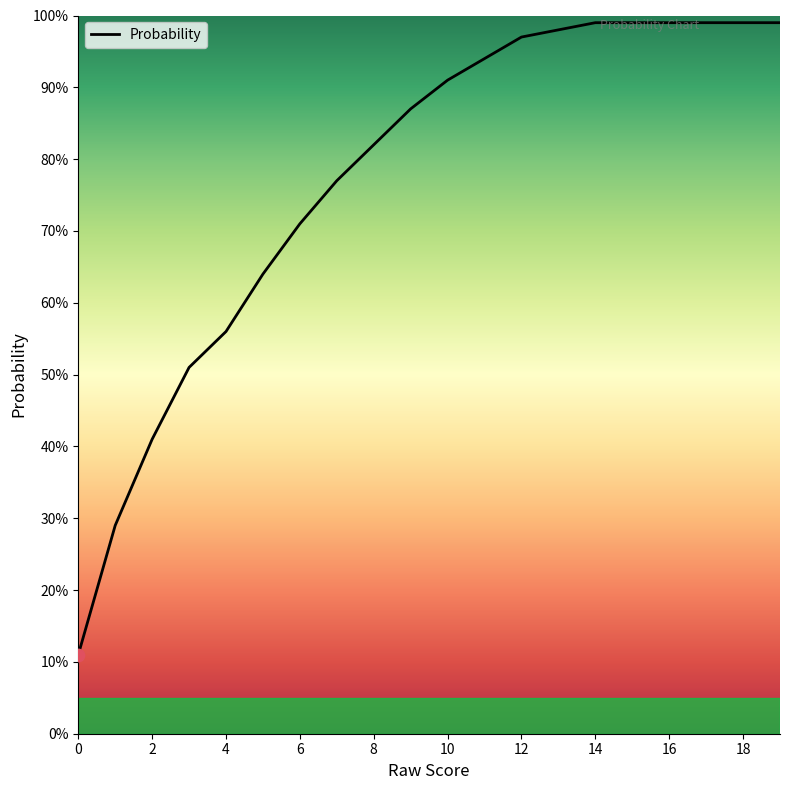

What is the greatest value displayed?

99